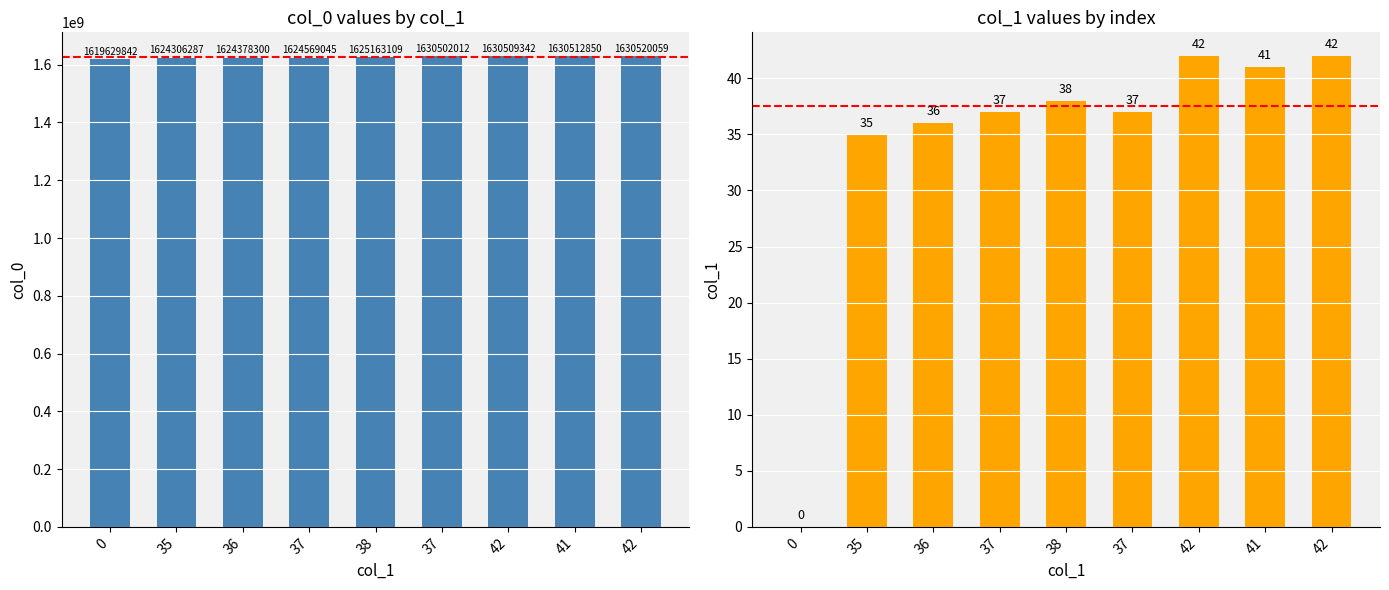

Which series has the largest total across all categories?

col_0